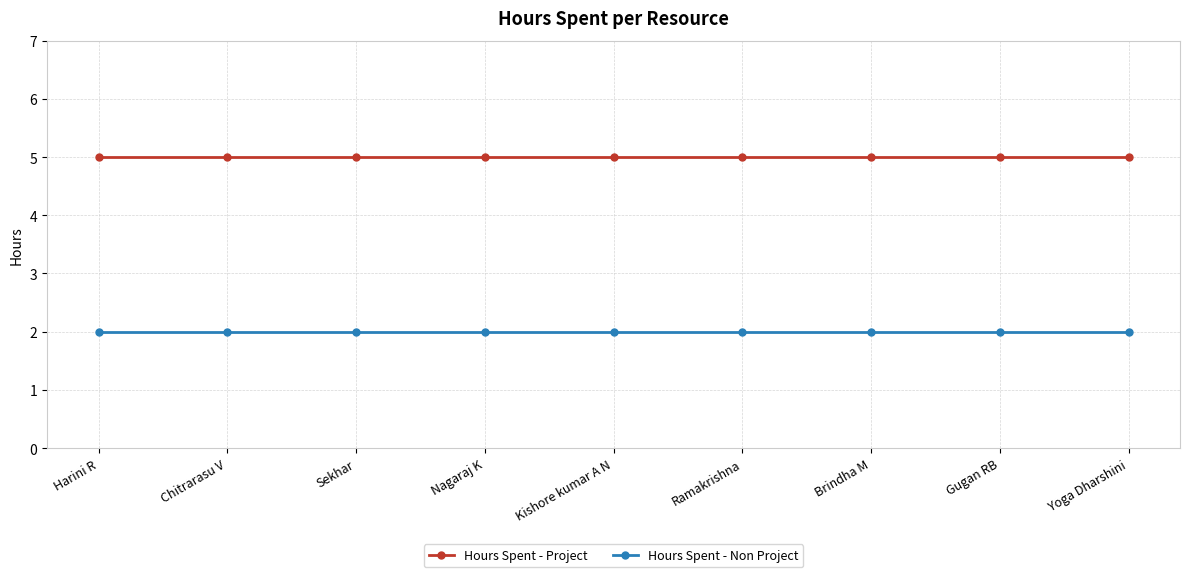

What is the difference between the highest and lowest values at Sekhar?

3